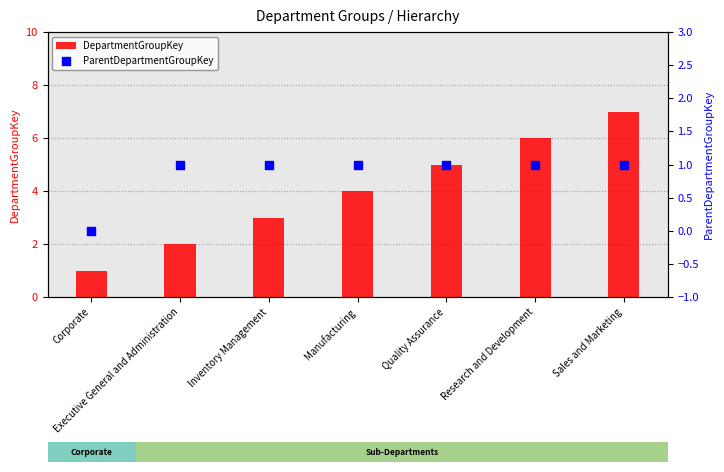

Which series contains the lowest Y value?

ParentDepartmentGroupKey